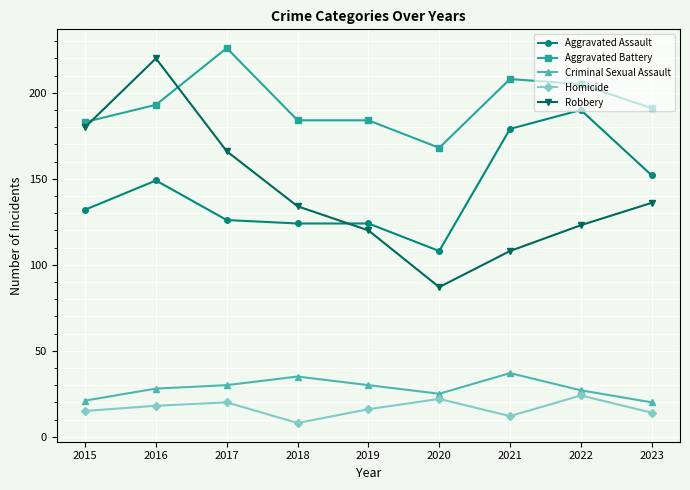

True or false: Robbery and Homicide cross at least once.

False